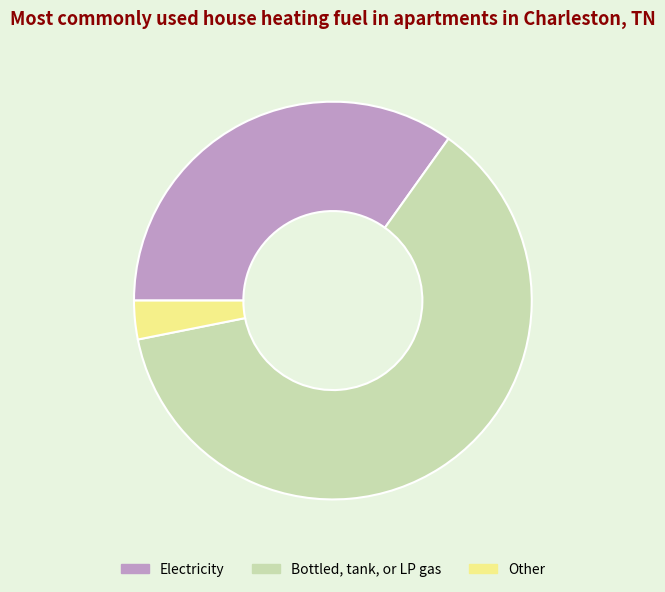

How many segments does this pie chart have?

3